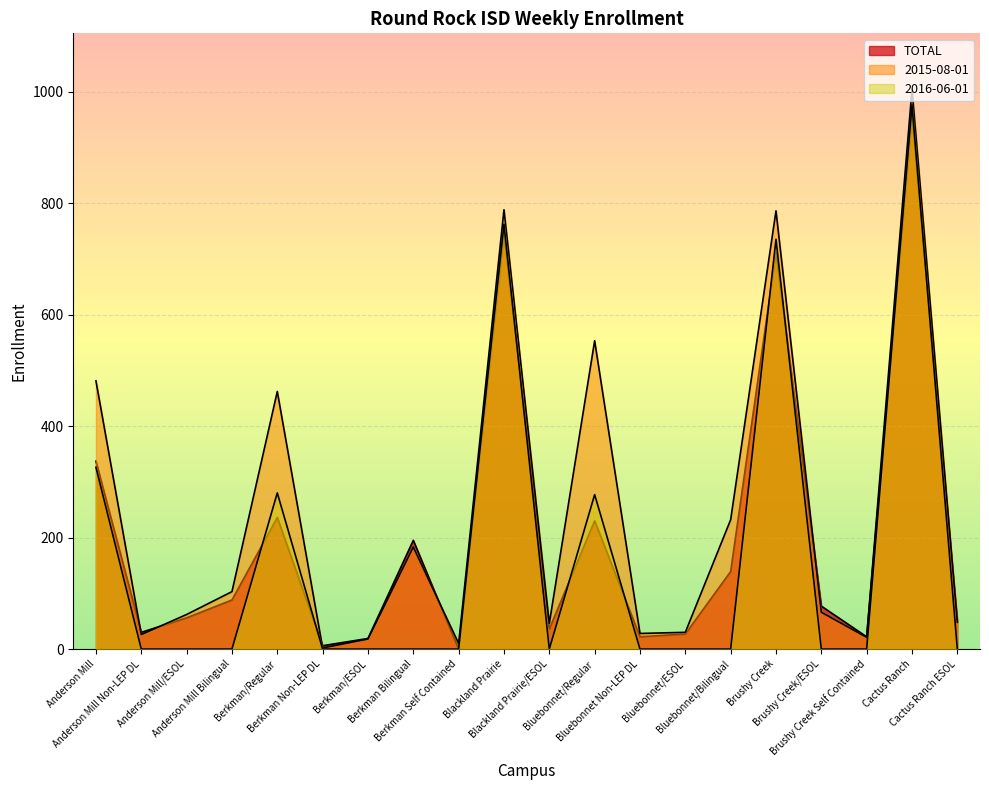

What are all the series names shown in the legend?

TOTAL, 2015-08-01, 2016-06-01